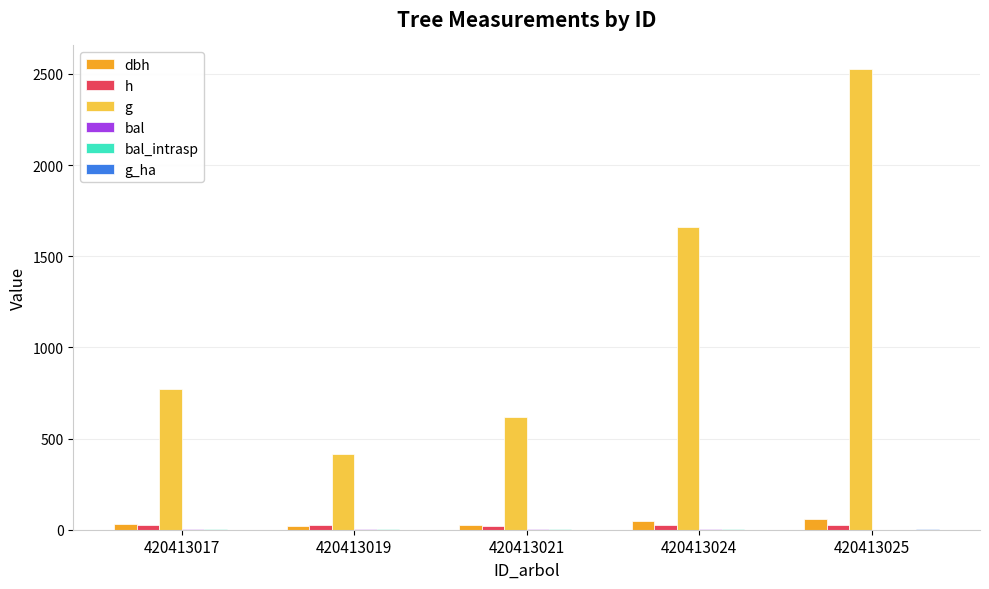

Reading left to right, list all the values displayed in this chart.

dbh: 420413017=31.4	420413019=22.9	420413021=28.1	420413024=46.0	420413025=56.8
h: 420413017=23.5	420413019=24.0	420413021=22.0	420413024=24.5	420413025=25.5
g: 420413017=774.4	420413019=413.7	420413021=620.2	420413024=1658.3	420413025=2529.4
bal: 420413017=1.3	420413019=4.1	420413021=2.4	420413024=3.3	420413025=0.0
bal_intrasp: 420413017=1.3	420413019=4.1	420413021=2.4	420413024=3.3	420413025=0.0
g_ha: 420413017=1.1	420413019=0.6	420413021=0.9	420413024=0.8	420413025=1.3